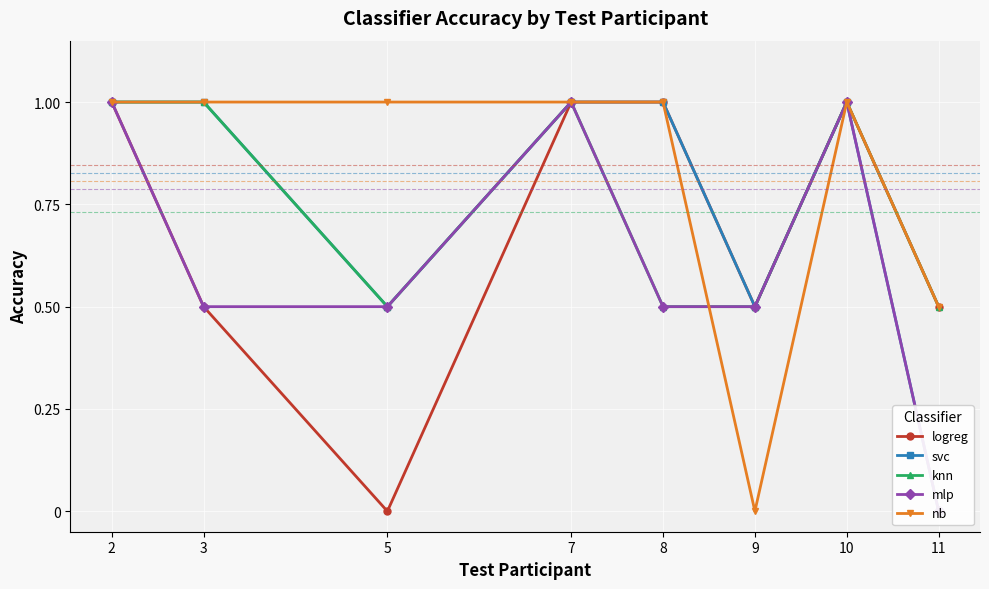

True or false: nb has a value of 1.0 at 2.

True